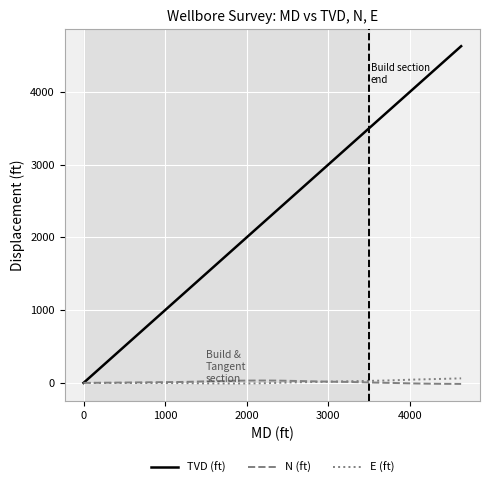

What is the maximum value for TVD (ft)?

4626.1